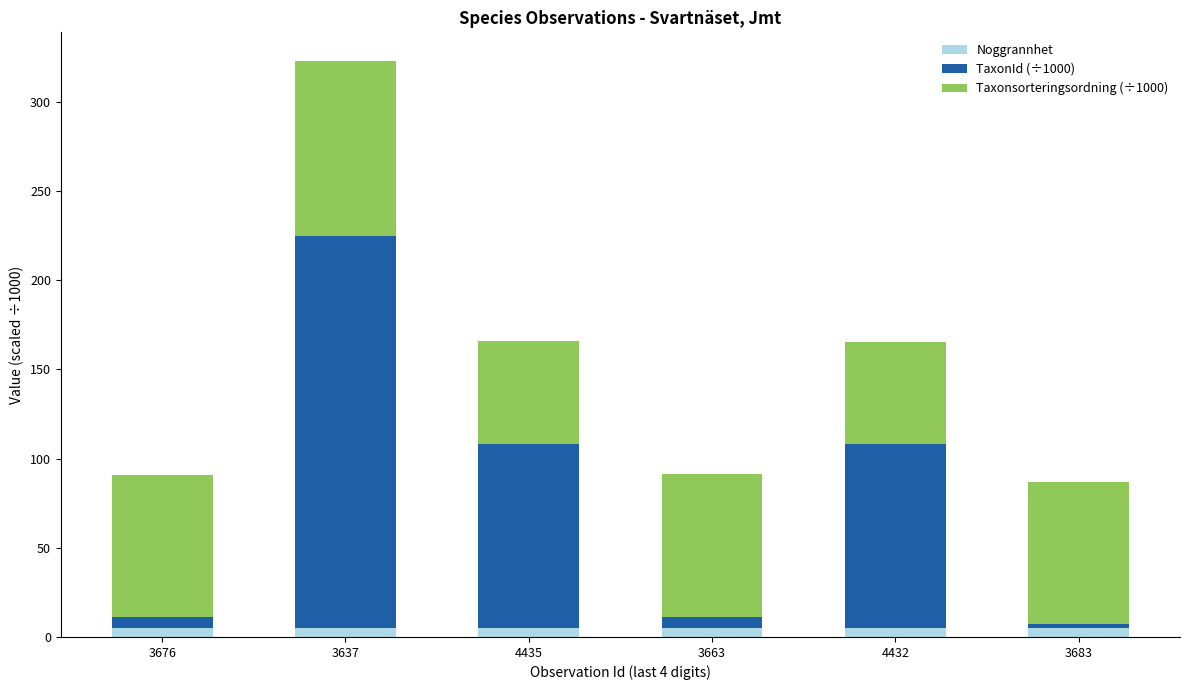

Reading left to right, transcribe the values for Noggrannhet.

3676=5.0	3637=5.0	4435=5.0	3663=5.0	4432=5.0	3683=5.0